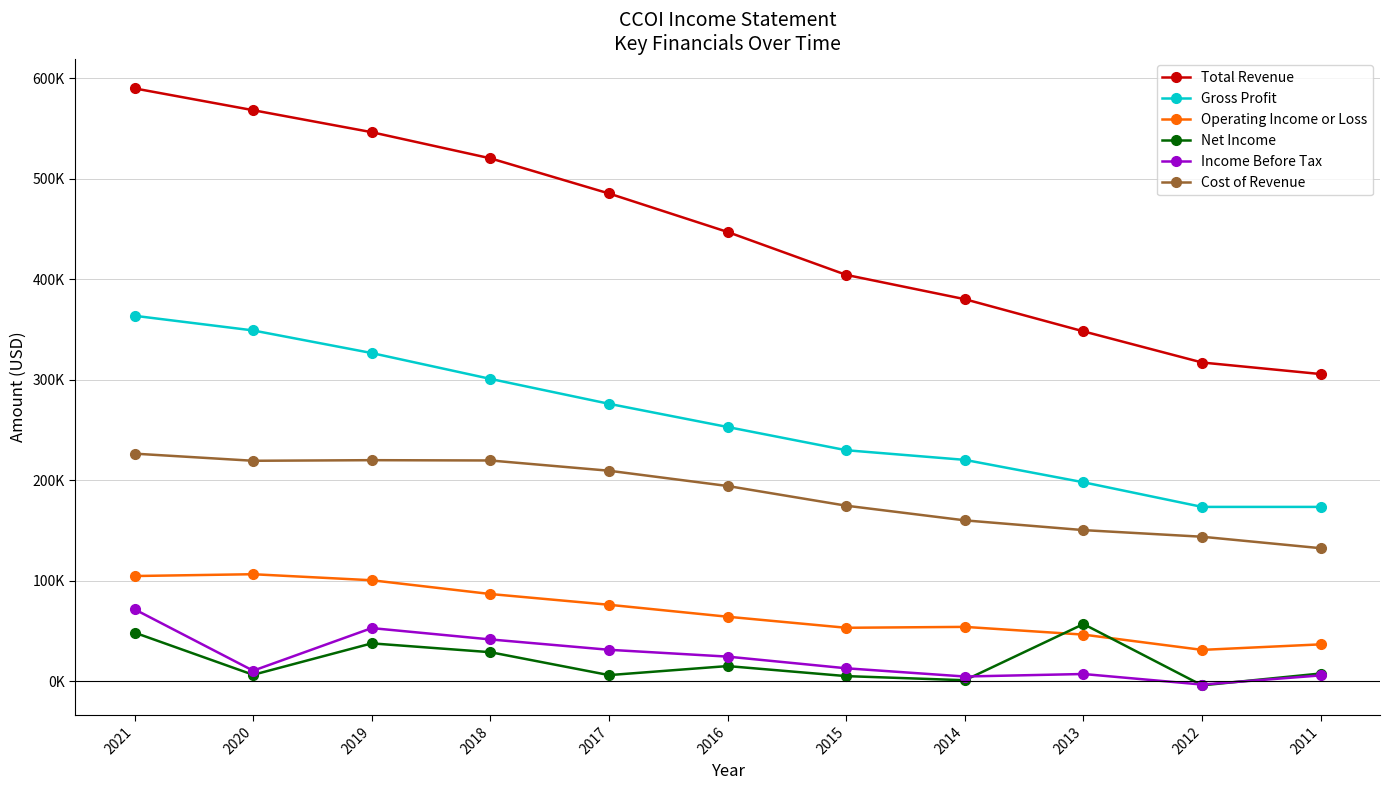

True or false: Total Revenue has more than 2 interior local peaks.

False